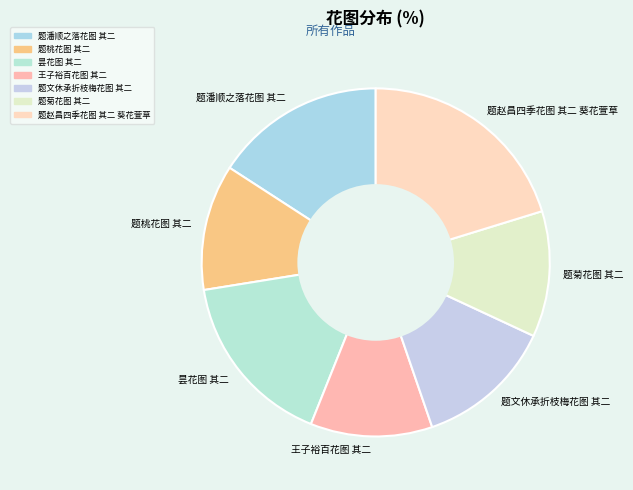

Approximately how many times larger is the value at 昙花图 其二 compared to 王子裕百花图 其二?

1.4